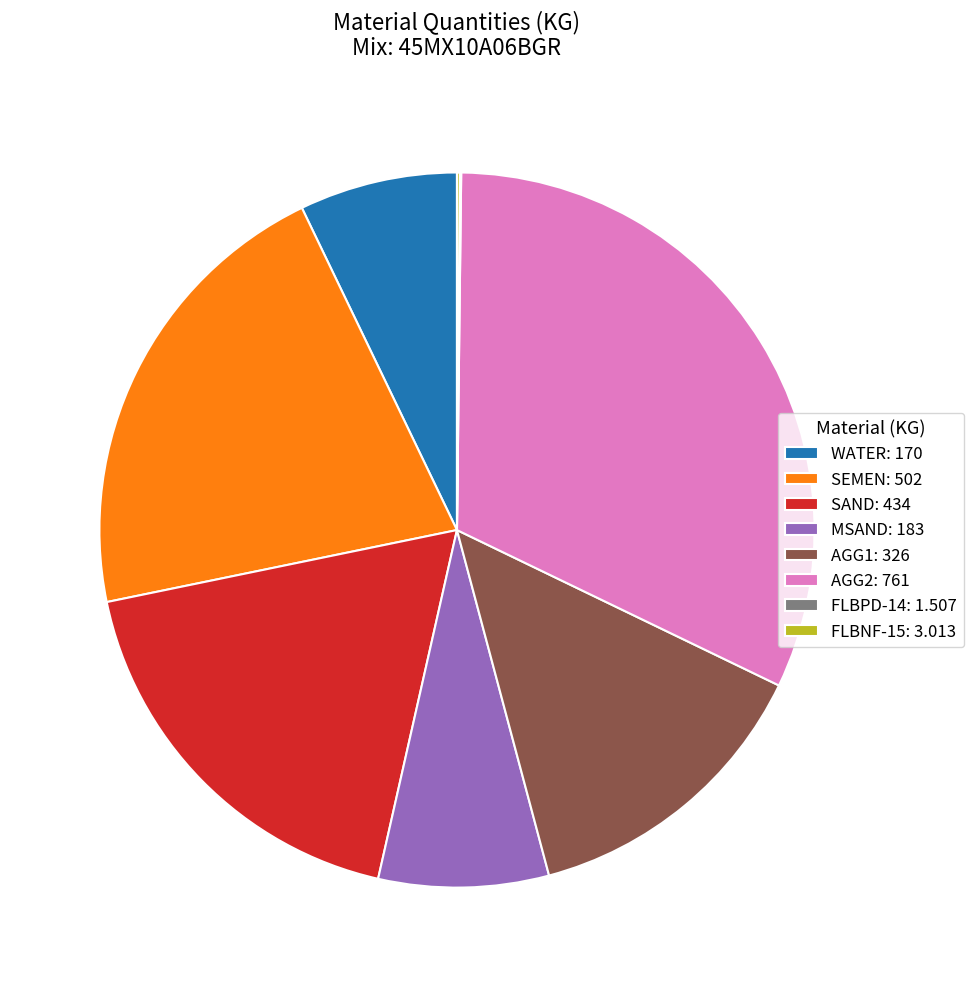

Does any single category account for the majority?

No